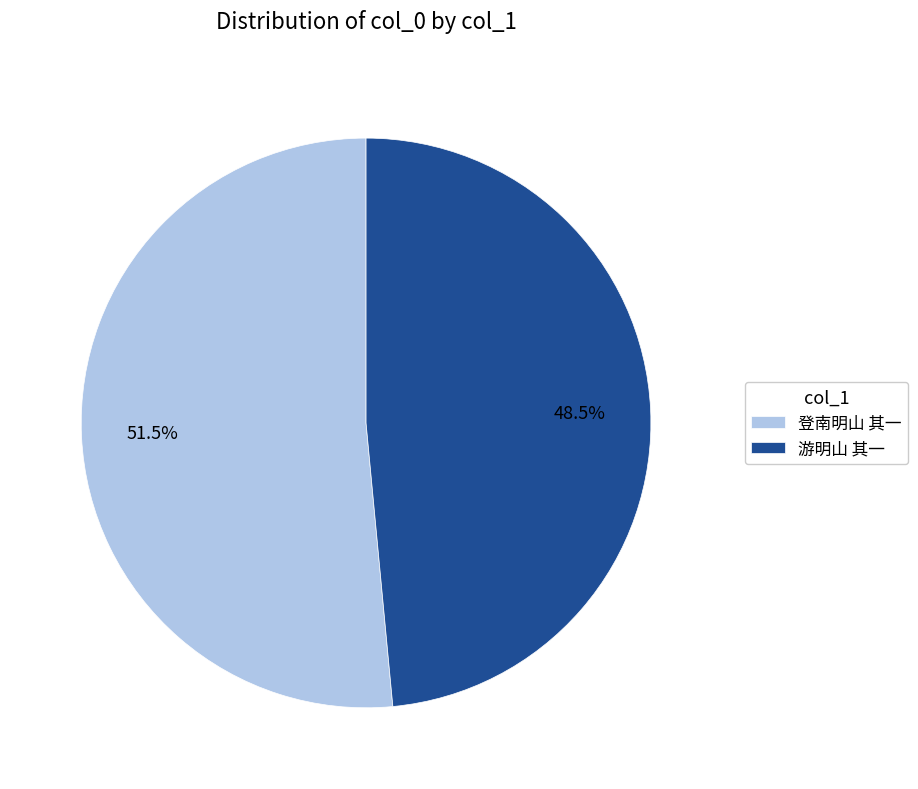

Rank the categories by value from lowest to highest.

游明山 其一, 登南明山 其一